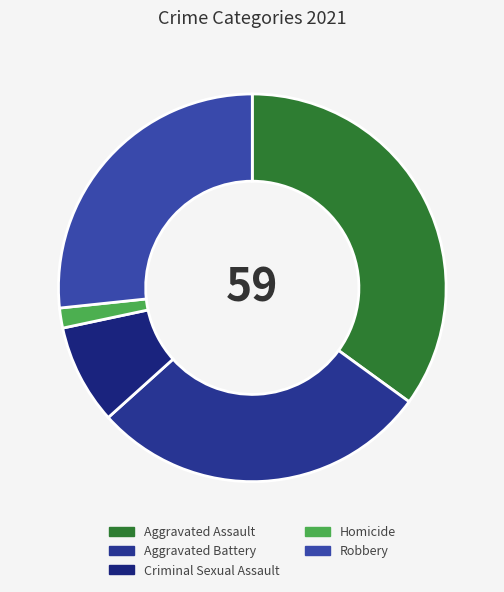

What is the change in value from Aggravated Assault to Aggravated Battery?

-4